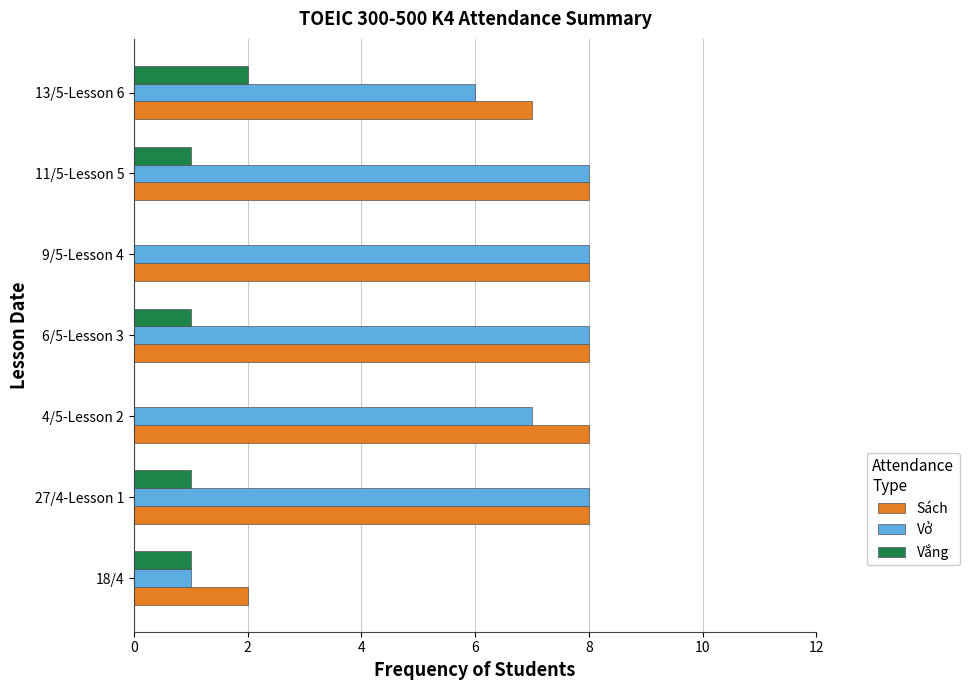

What is the highest value of the Sách series?

8